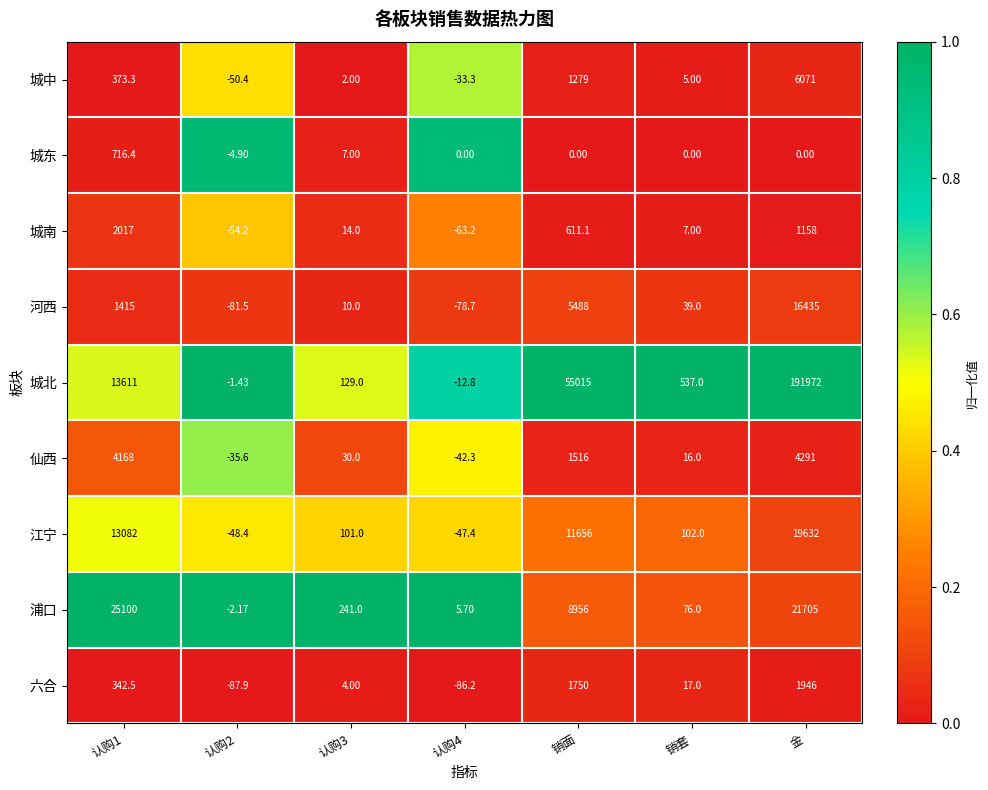

Which series has the largest total across all categories?

城北